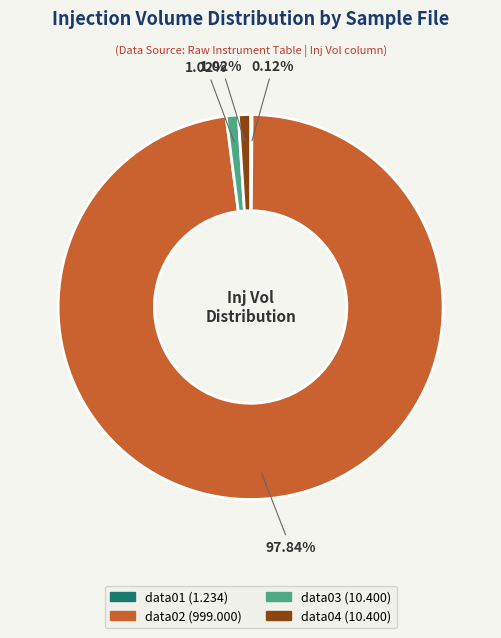

Is there any slice that represents more than half of the pie?

Yes